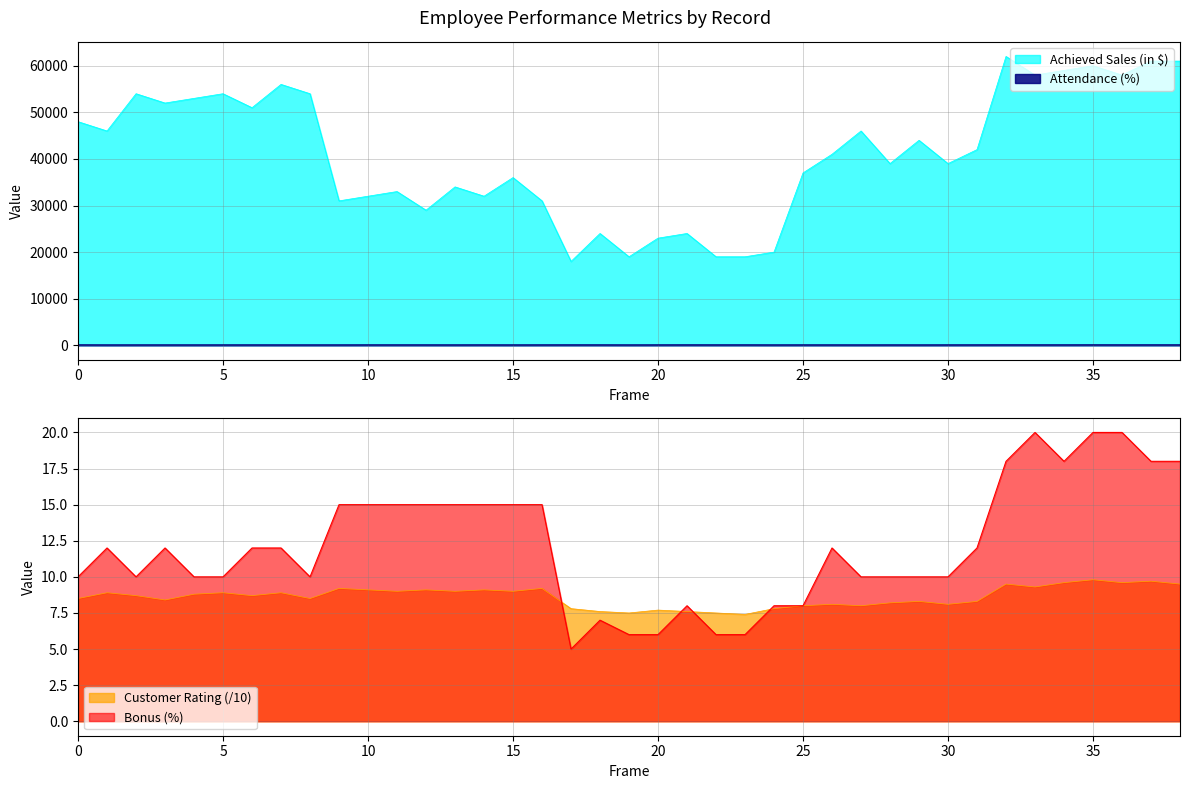

True or false: Achieved Sales (in $) has a value of 83080.3 at 10.

False